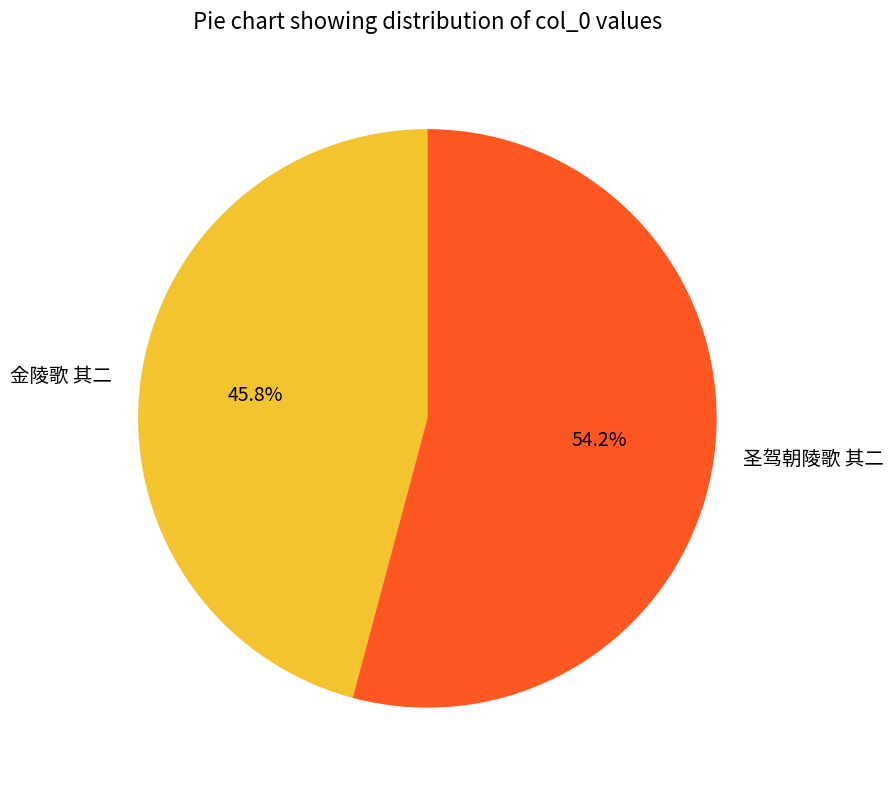

How many slices are in this pie chart?

2